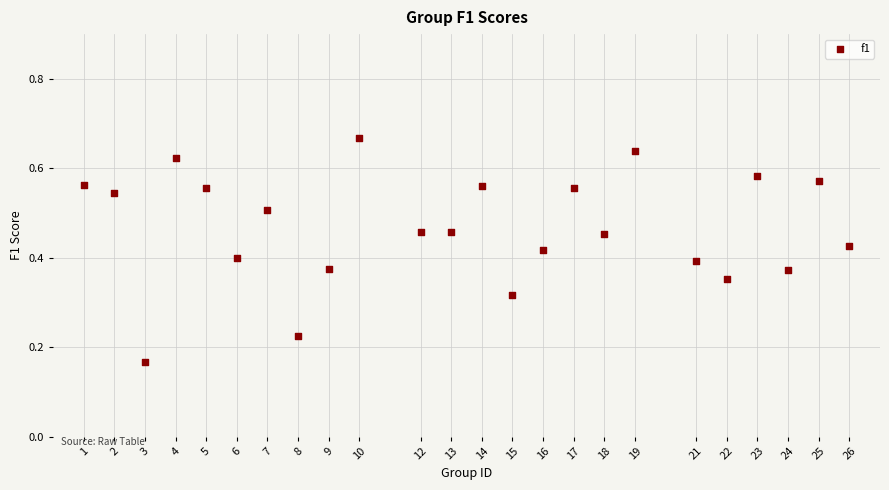

What is the range of X values (max minus min)?

25.0